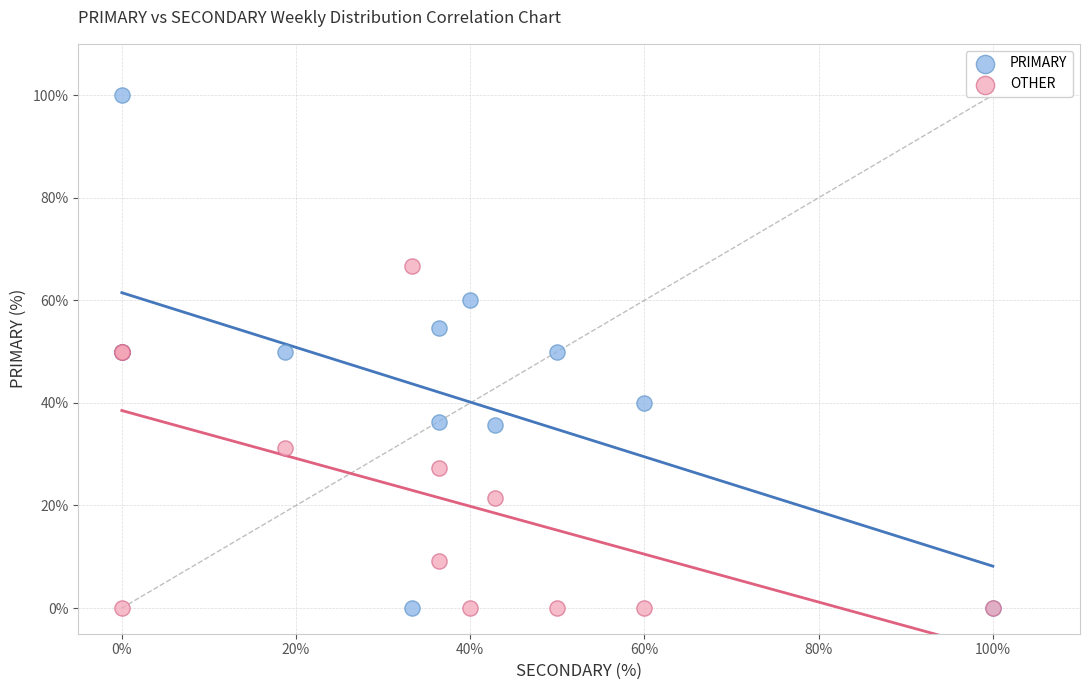

What is the X range (max minus min) for the scatter plot?

100.0